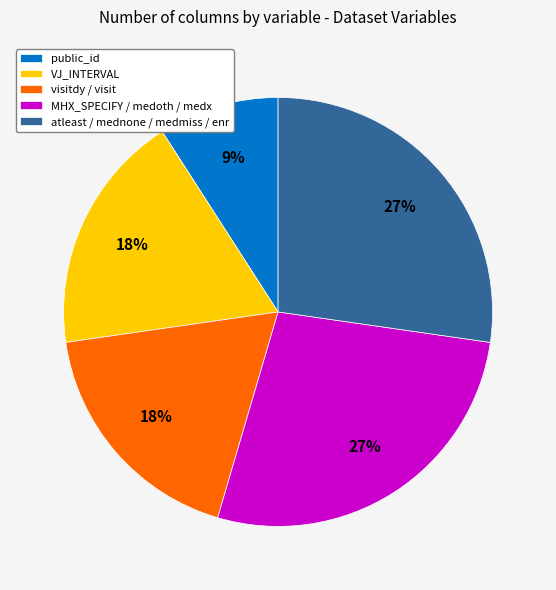

How many segments does this pie chart have?

5